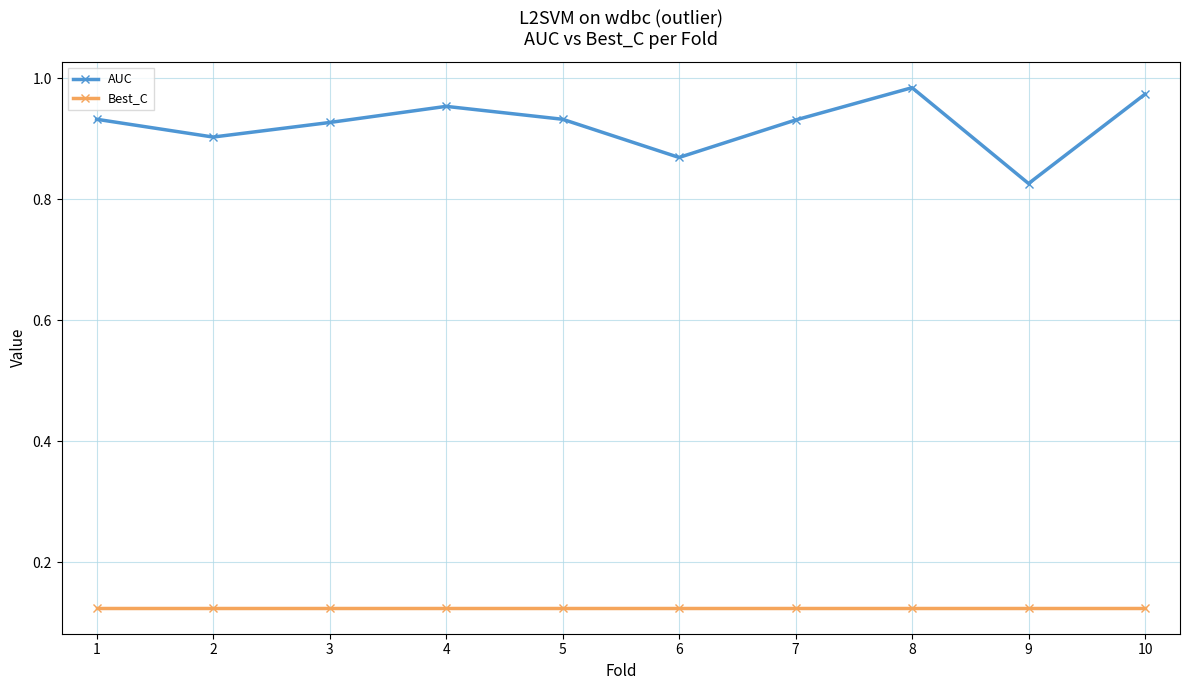

The value of AUC at 4 is 1.6. True or false?

False